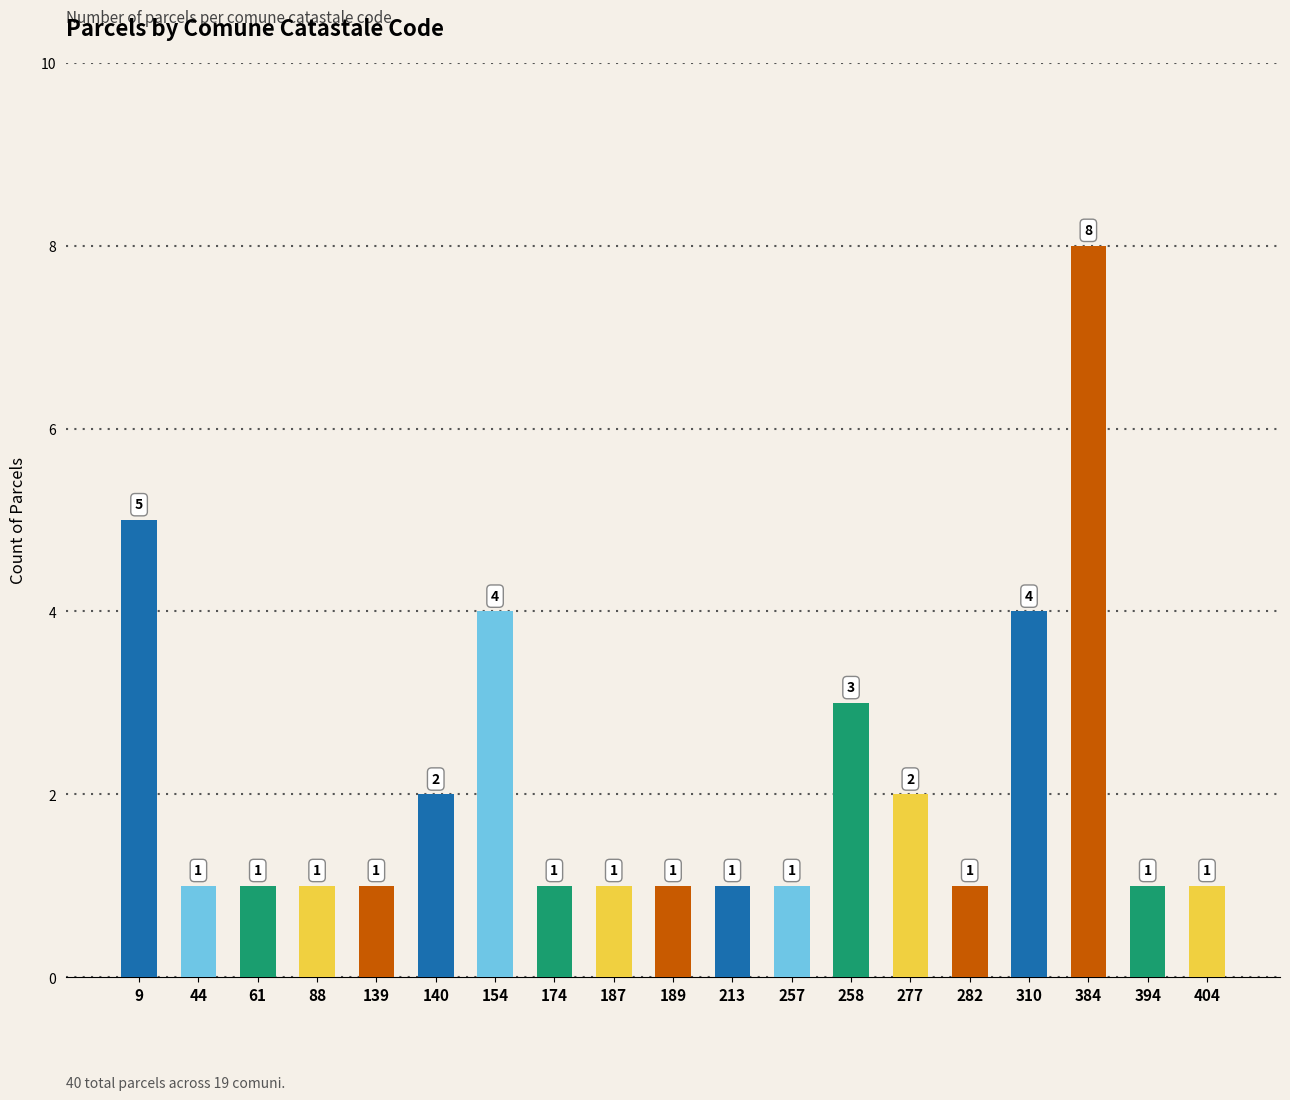

Count the number of data series in this chart.

1